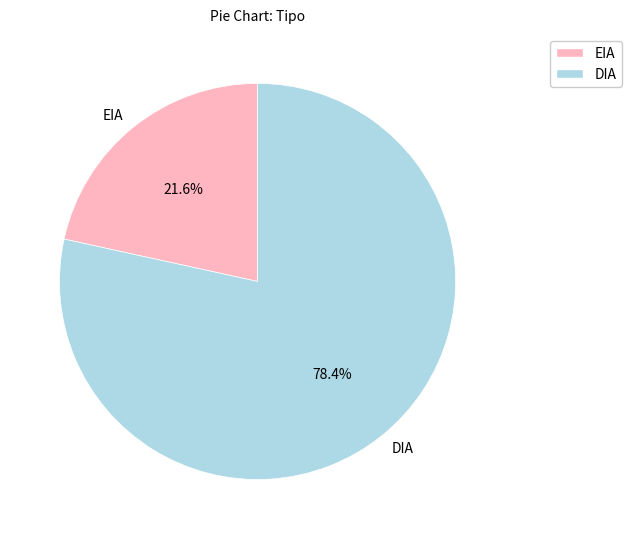

Count the number of slices in the pie.

2